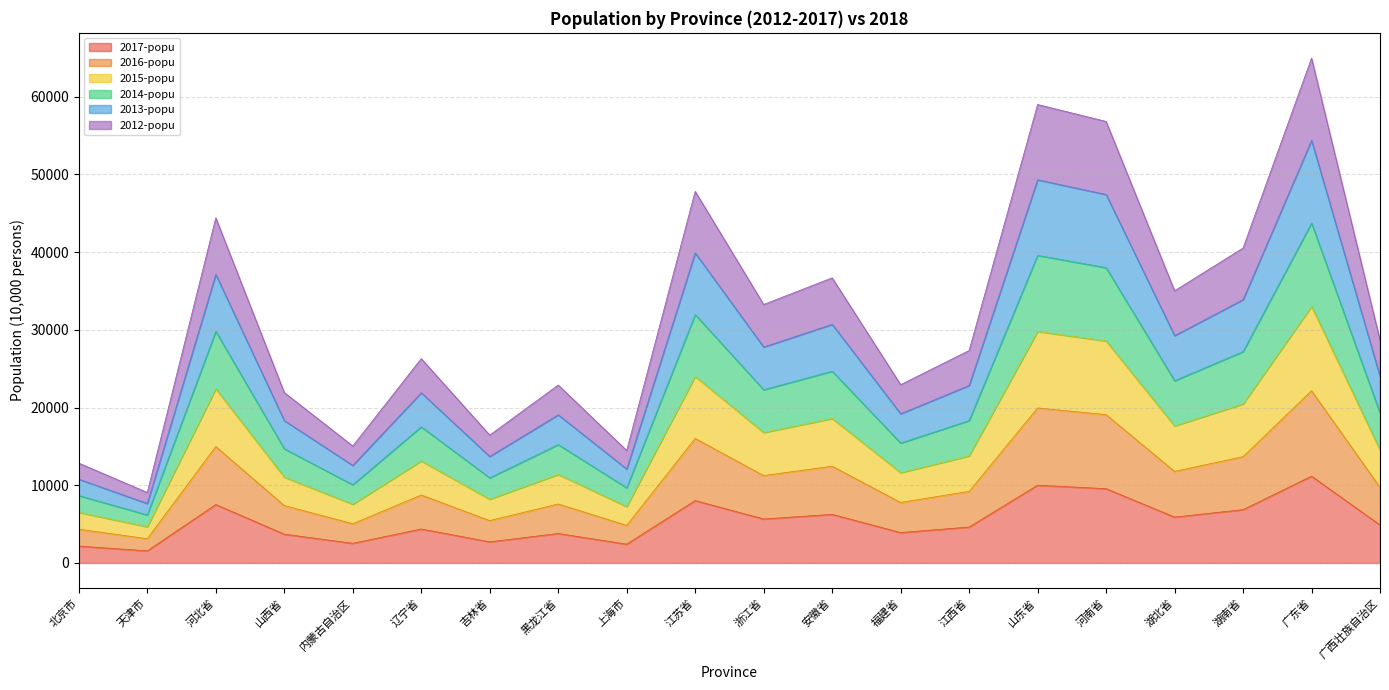

What is the greatest value displayed?

64979